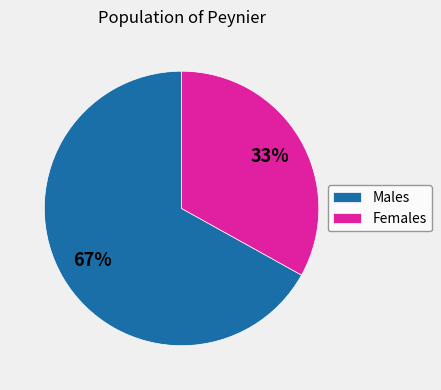

What is the largest slice in the pie chart?

Males